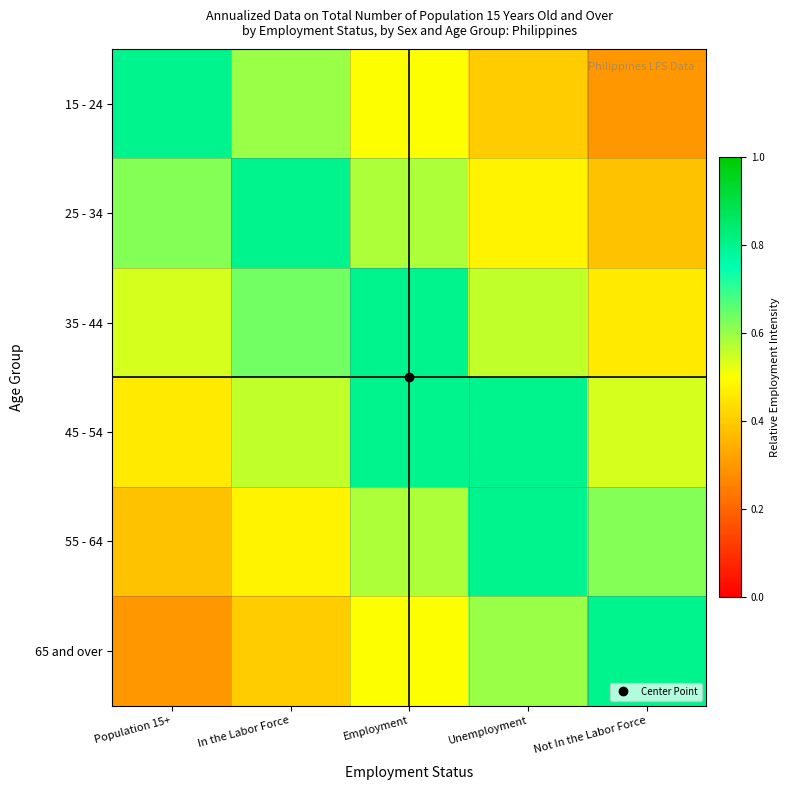

At how many categories does at least one series exceed 0?

5